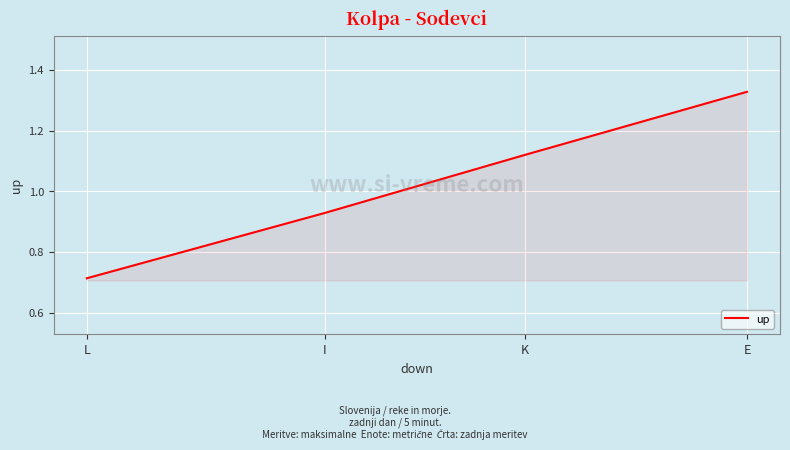

Which has a higher value, L or I?

I